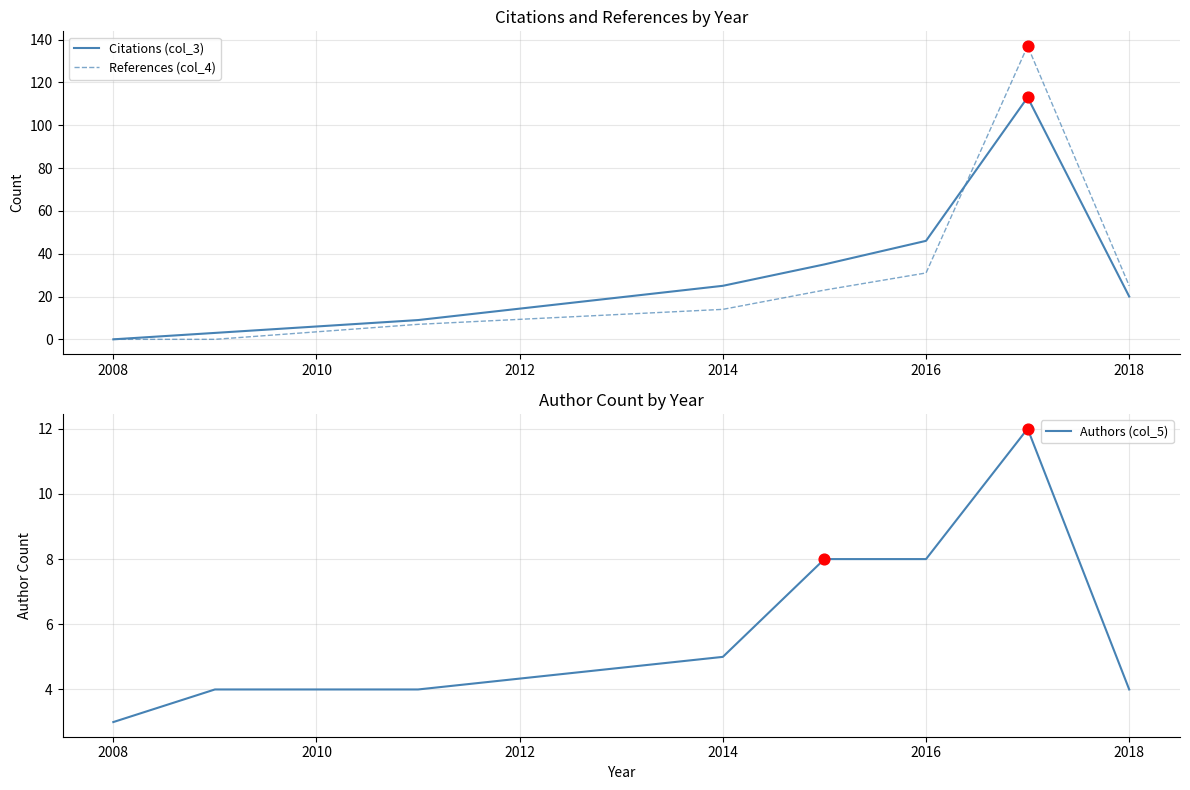

Which series contains the highest Y value?

References (col_4)